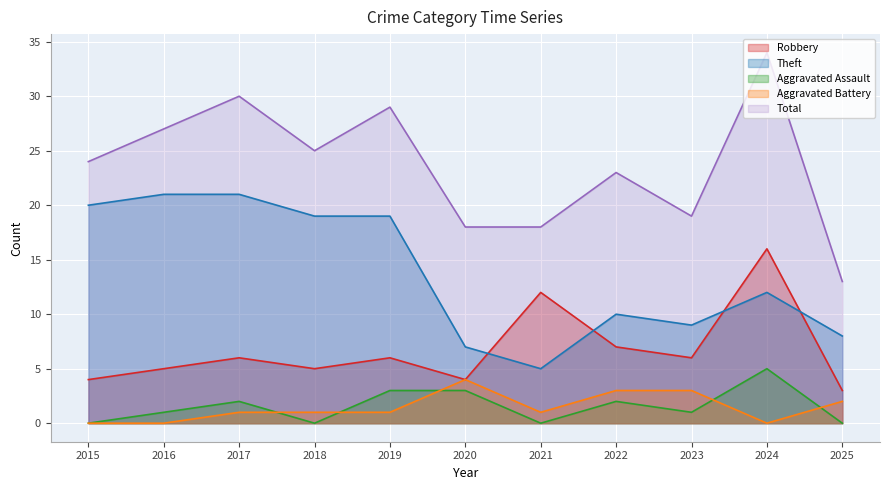

What is the highest value of the Aggravated Battery series?

4